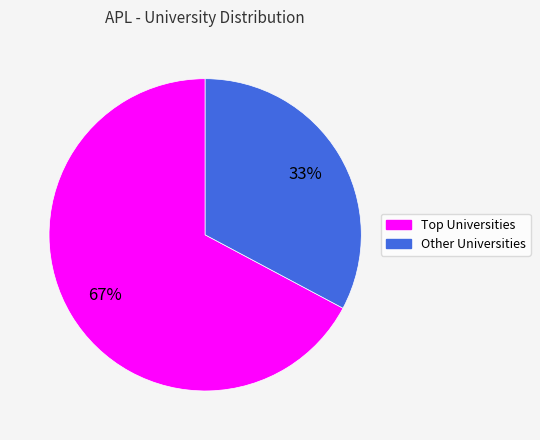

How many slices are in this pie chart?

2